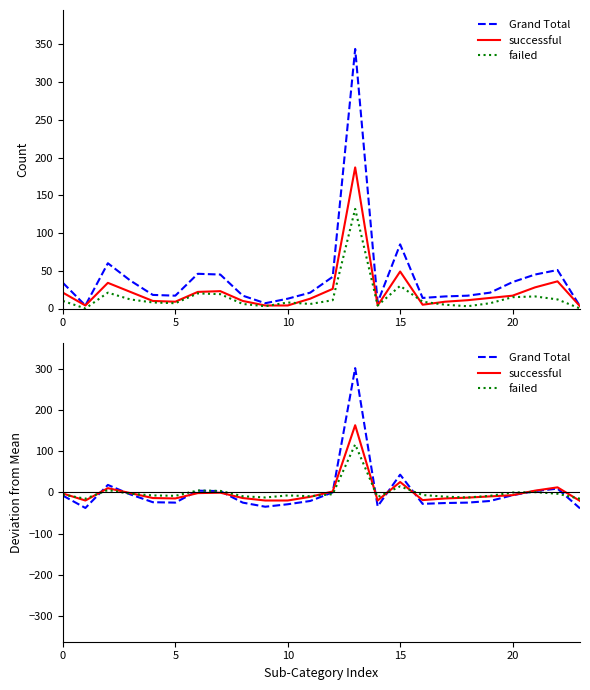

True or false: Grand Total has a value of -10.3 at 20.

False